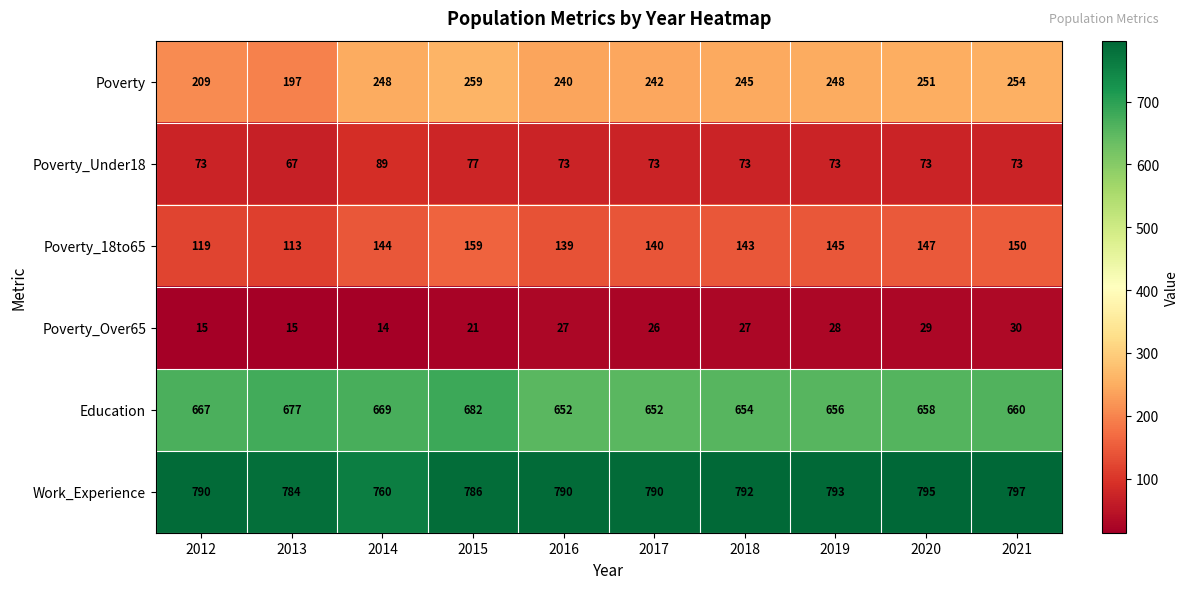

What is the approximate value of Poverty_Under18 at 2018, to the nearest 5?

75